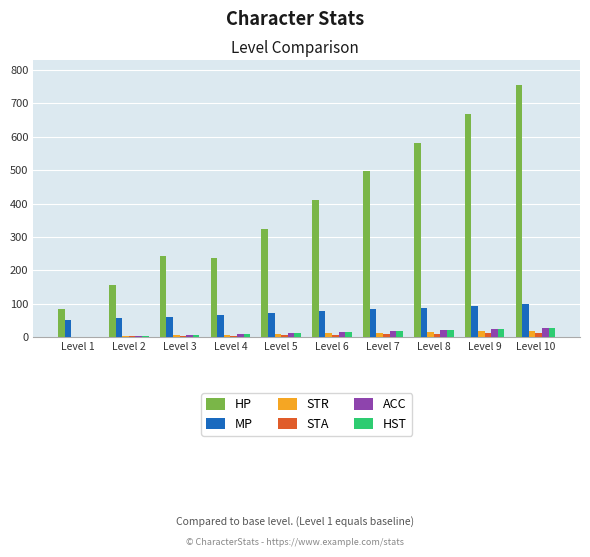

What is the sum of the MP values at Level 3 and Level 5?

133